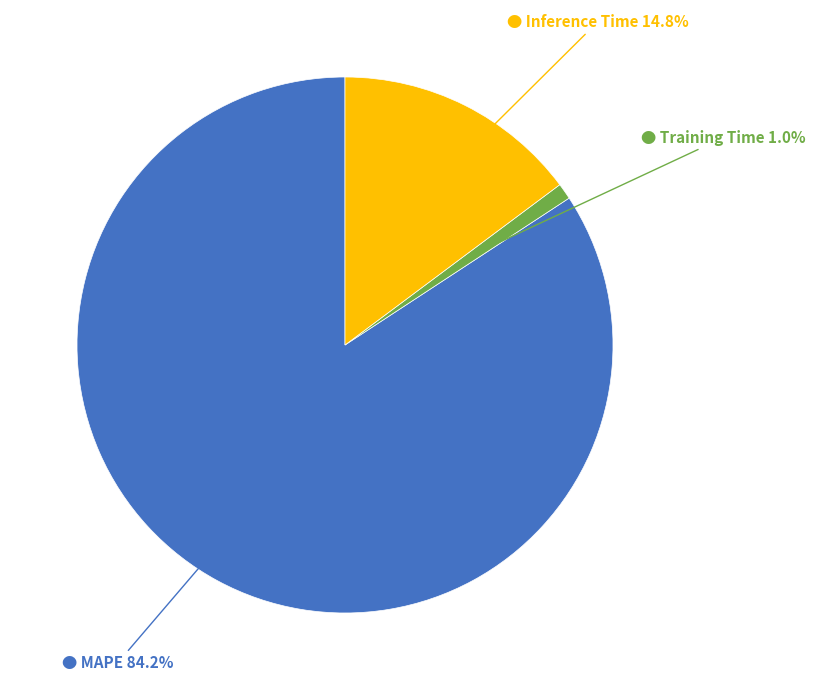

How many segments does this pie chart have?

3